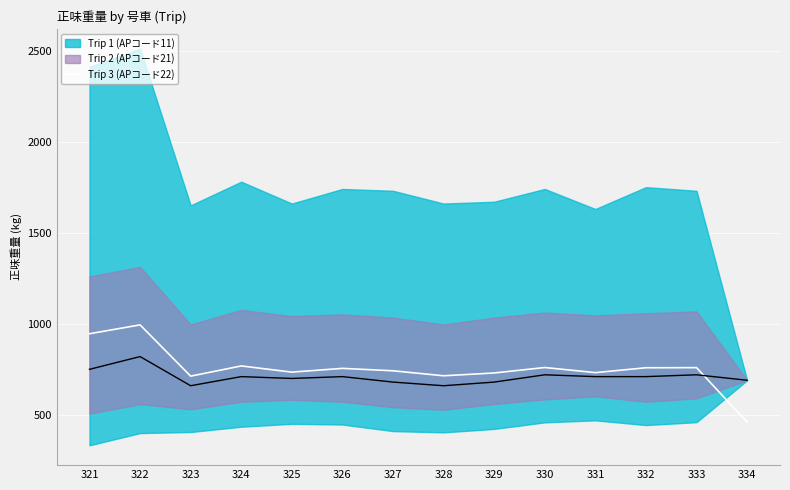

What is the change in value from 331 to 333?

+27.3